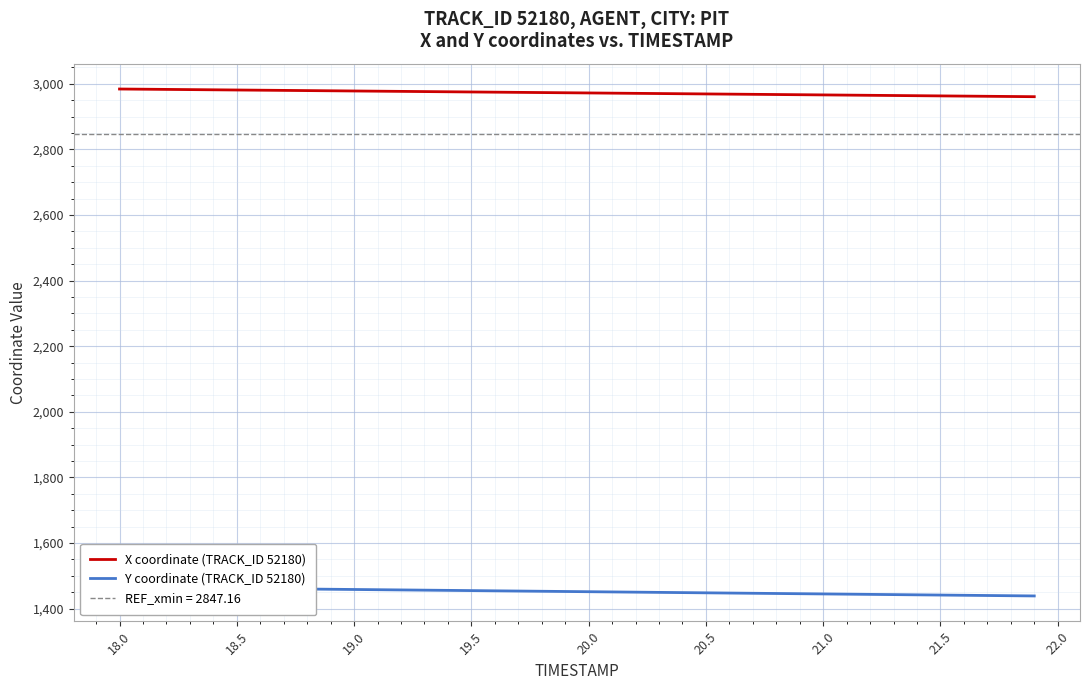

What is the maximum value for X coordinate (TRACK_ID 52180)?

2984.0